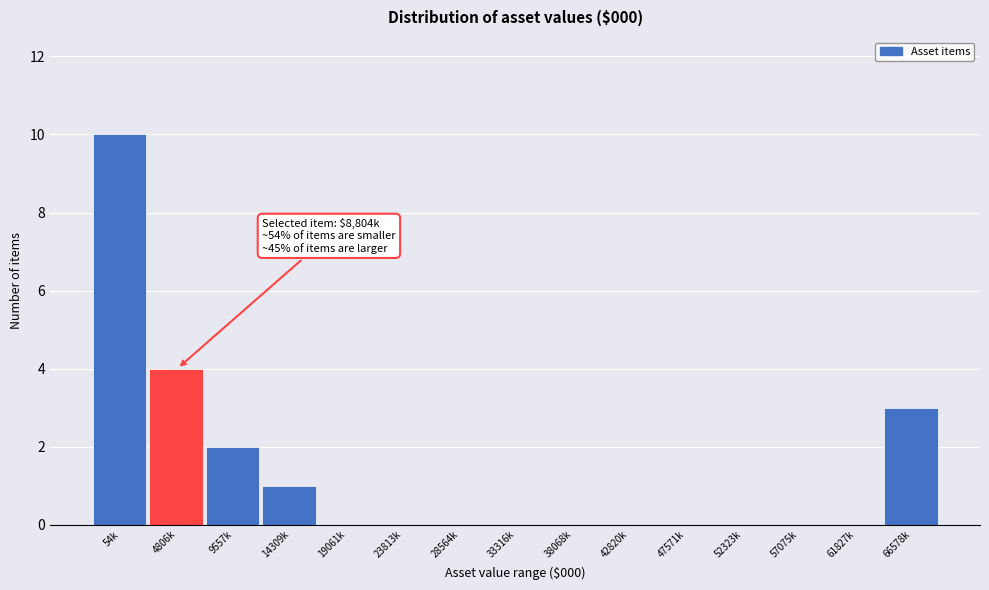

Reading right to left, what are all the values shown in this chart?

66578k=3	61827k=0	57075k=0	52323k=0	47571k=0	42820k=0	38068k=0	33316k=0	28564k=0	23813k=0	19061k=0	14309k=1	9557k=2	4806k=4	54k=10